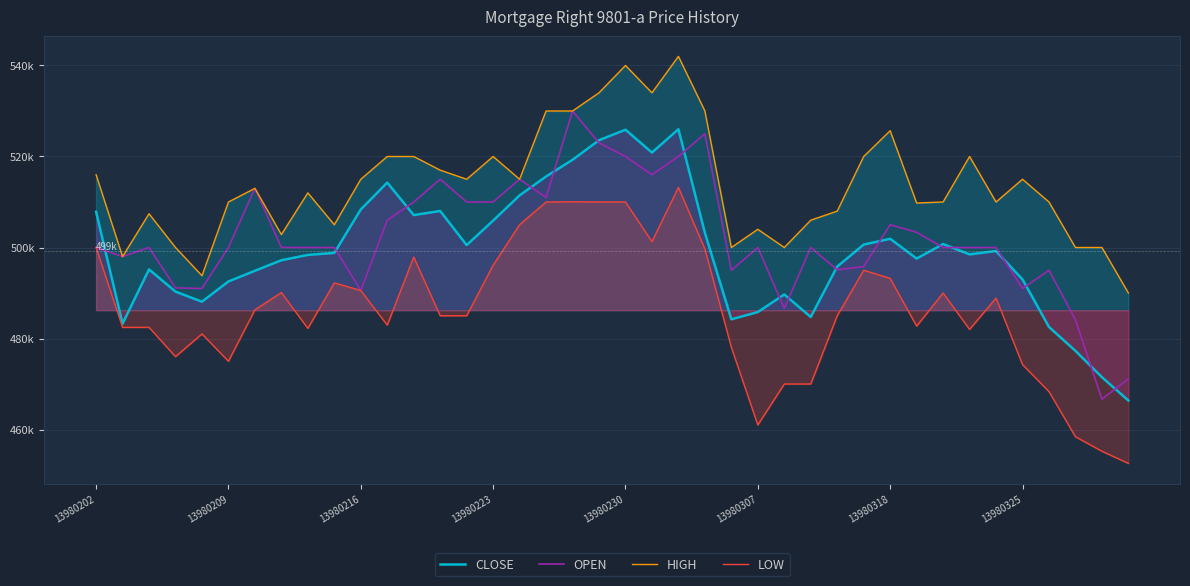

What is the greatest value displayed?

542000